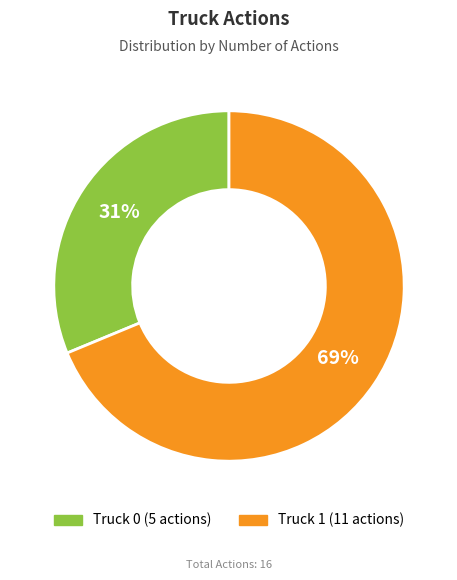

Is it true that Truck 0 is 31% of the pie?

True